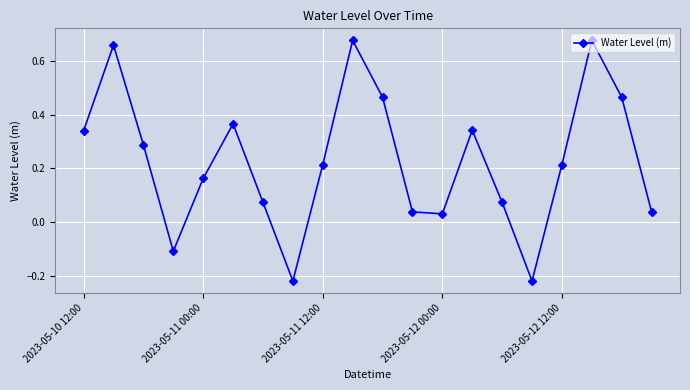

How many interior local valleys (lower than both neighbors) does the data have?

4